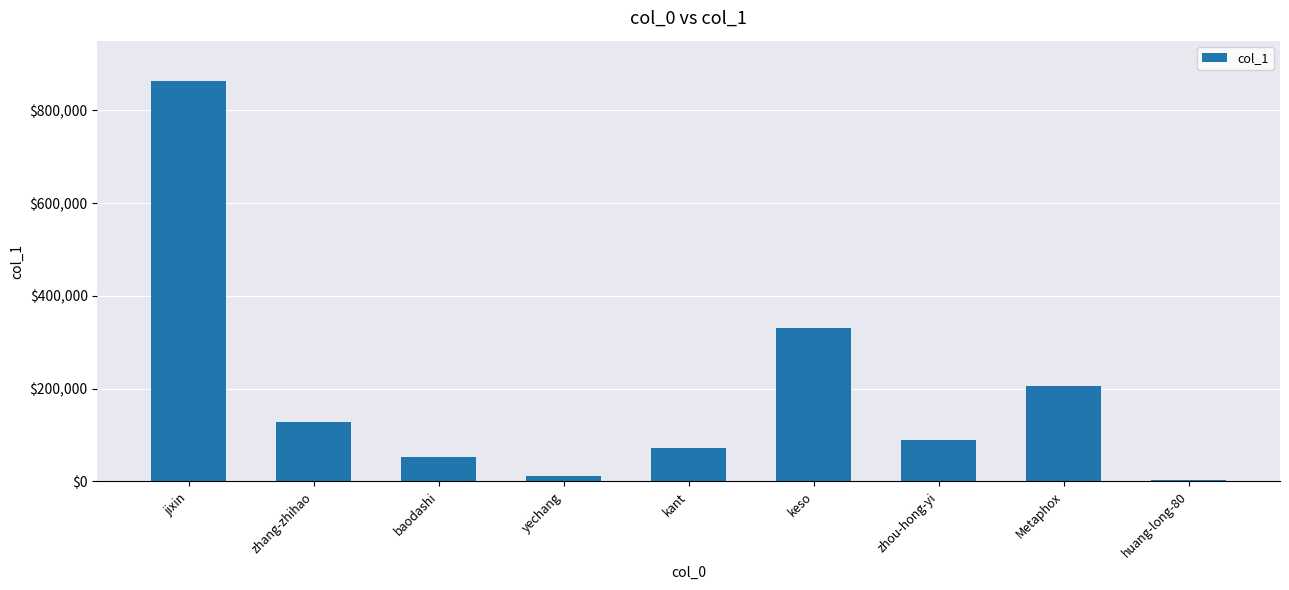

Rank the categories by value from lowest to highest.

huang-long-80, yechang, baodashi, kant, zhou-hong-yi, zhang-zhihao, Metaphox, keso, jixin